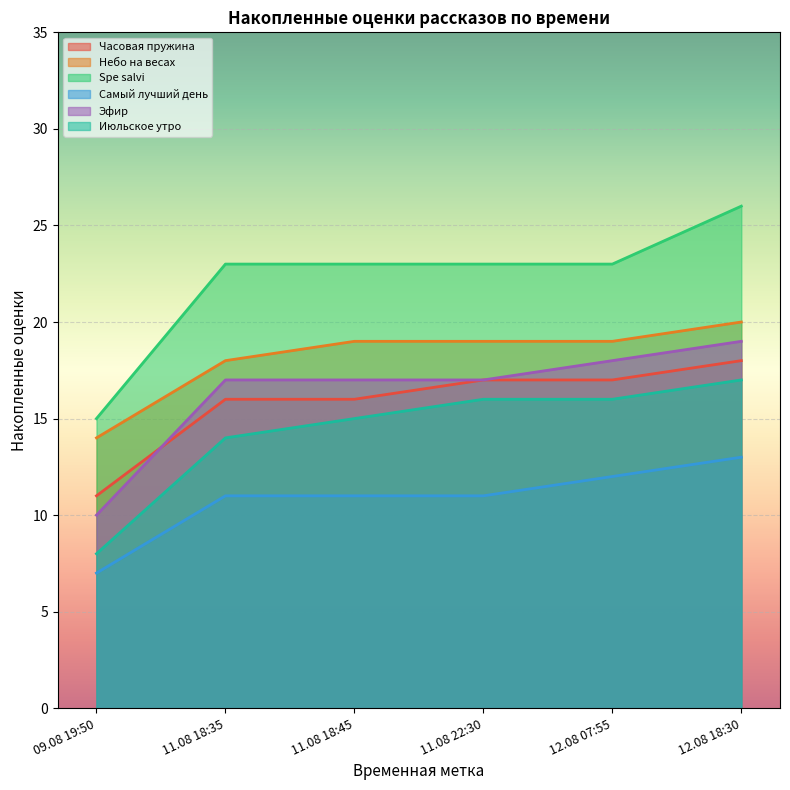

What is the greatest value displayed?

26